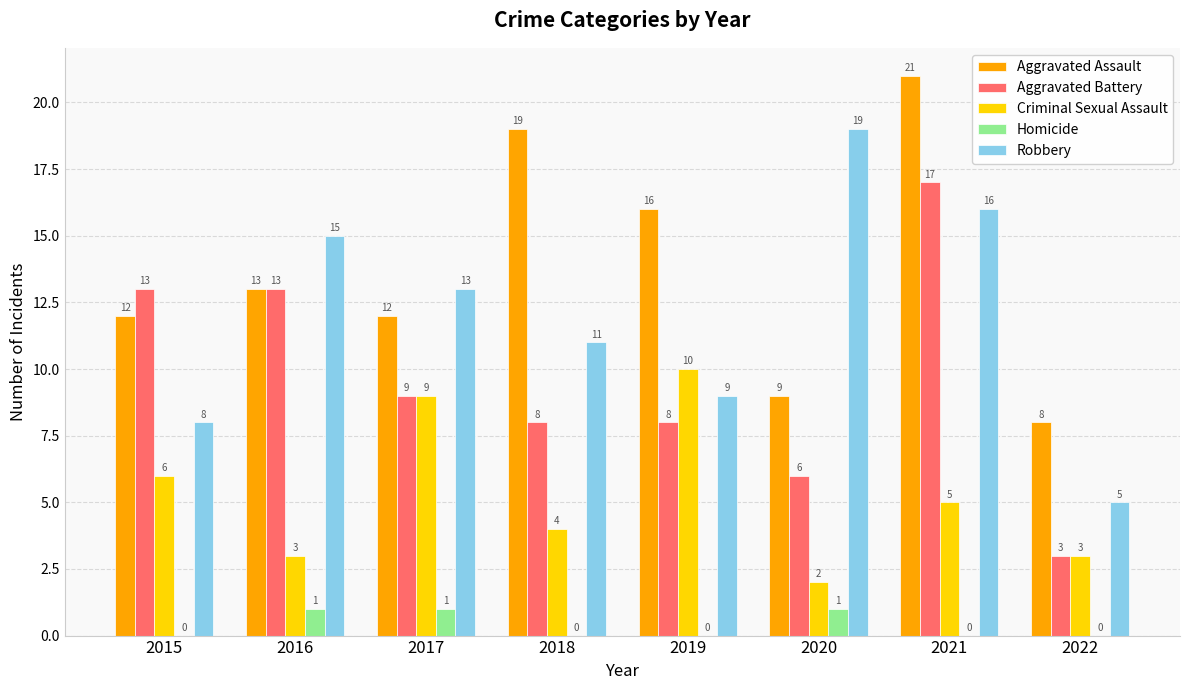

At which category is the sum across all series the highest?

2021